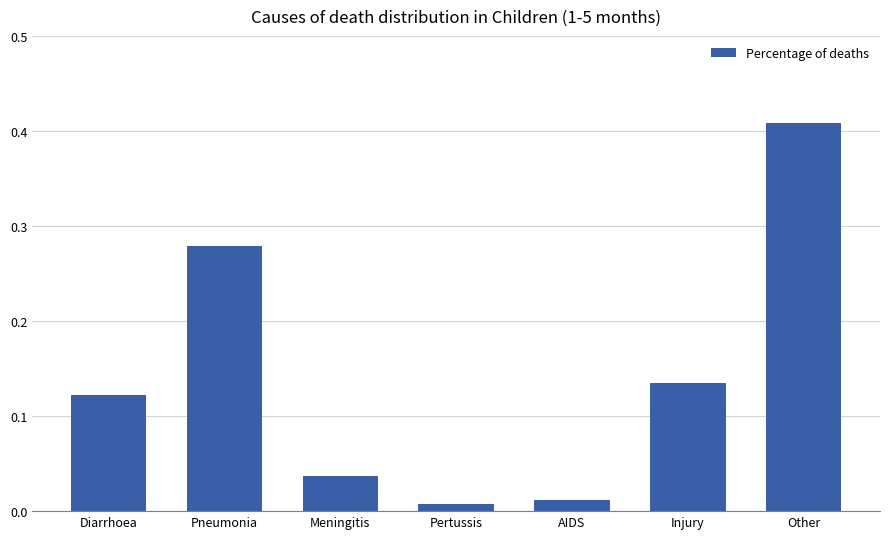

Count the number of data series in this chart.

1